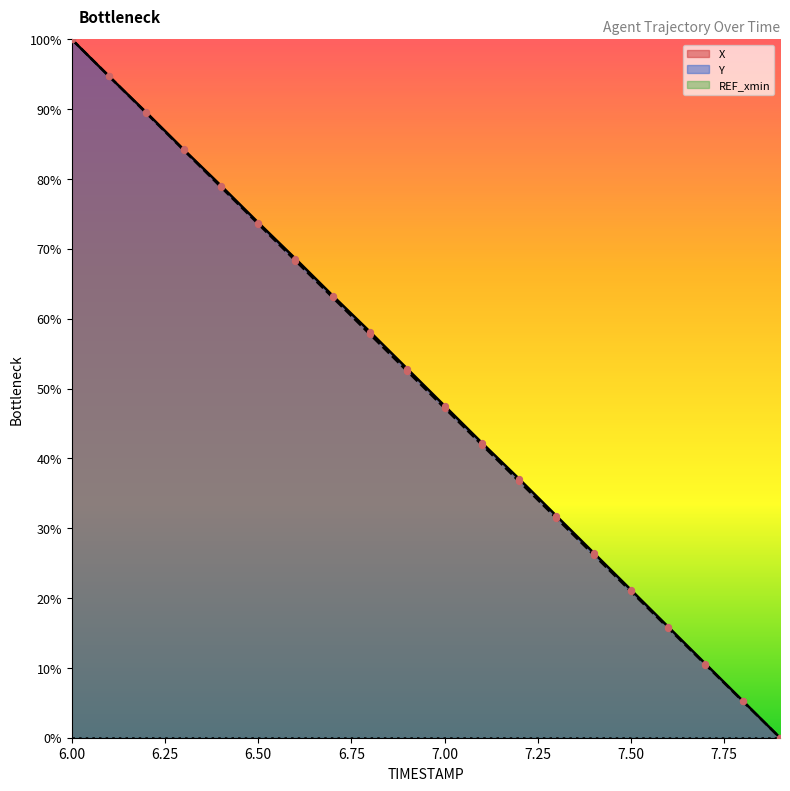

Which series has the largest total across all categories?

X